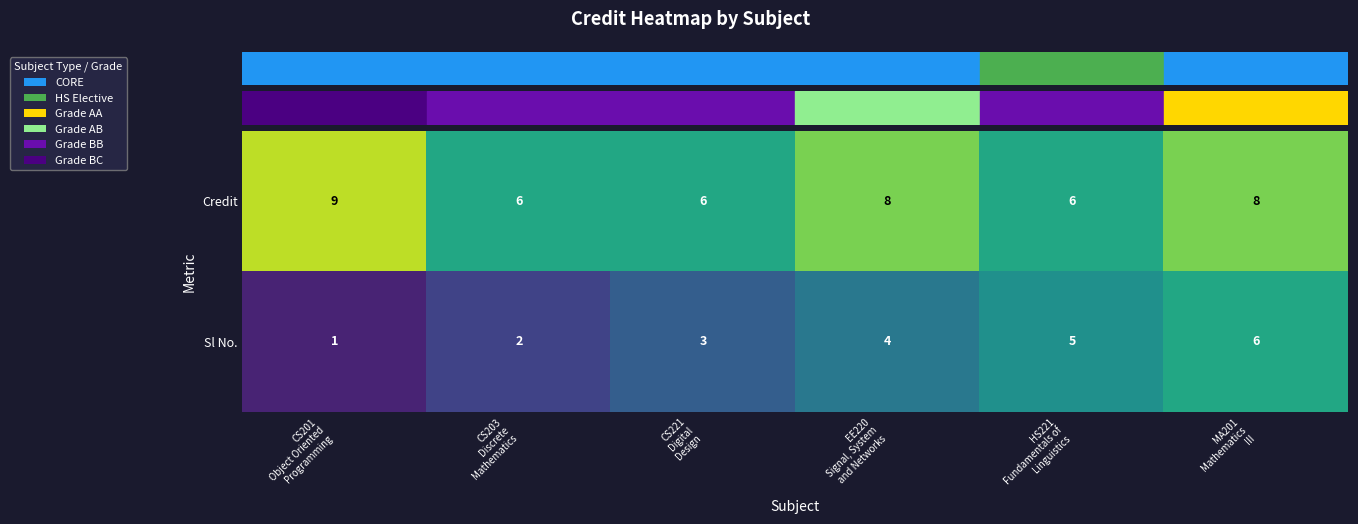

How many categories are shown in the chart?

6